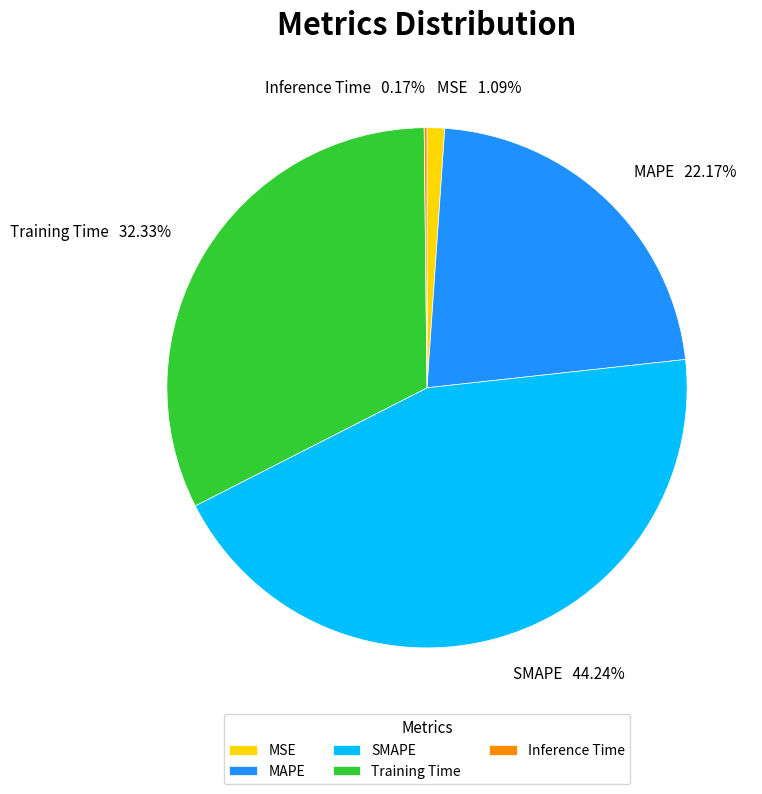

Is the sum of Training Time and MSE greater than half?

No